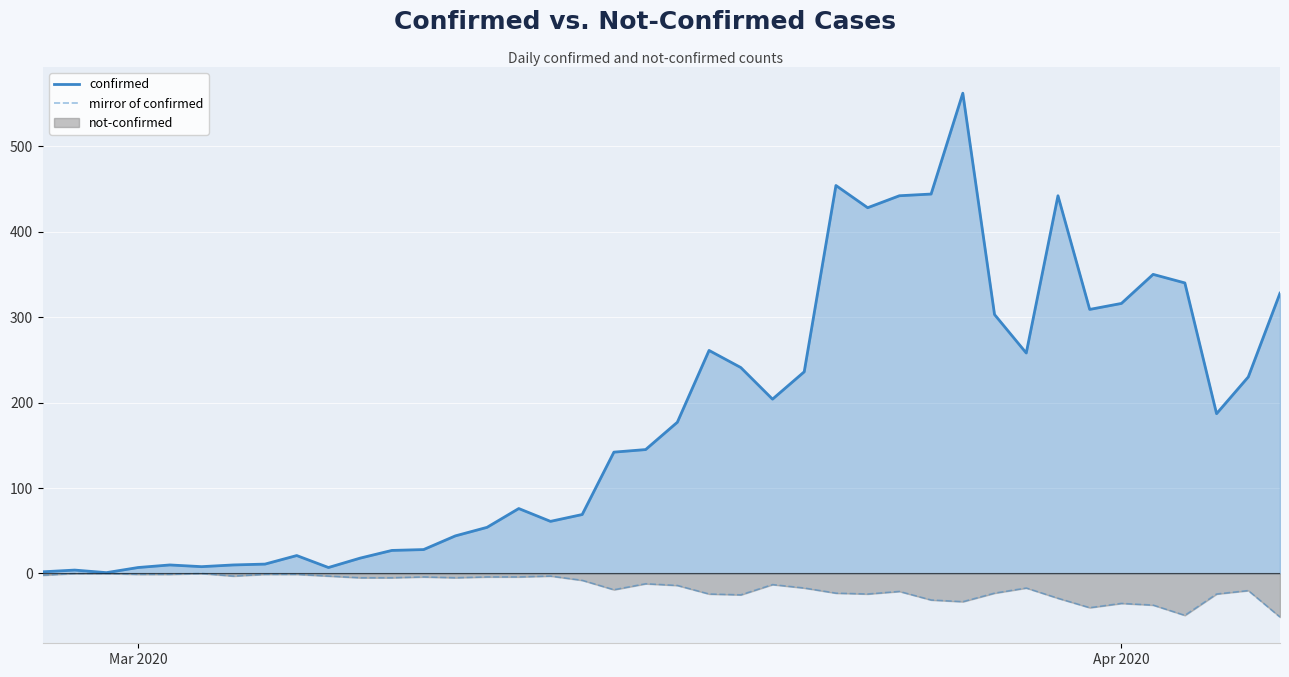

Is it true that confirmed equals 13 at 2020-03-06?

False